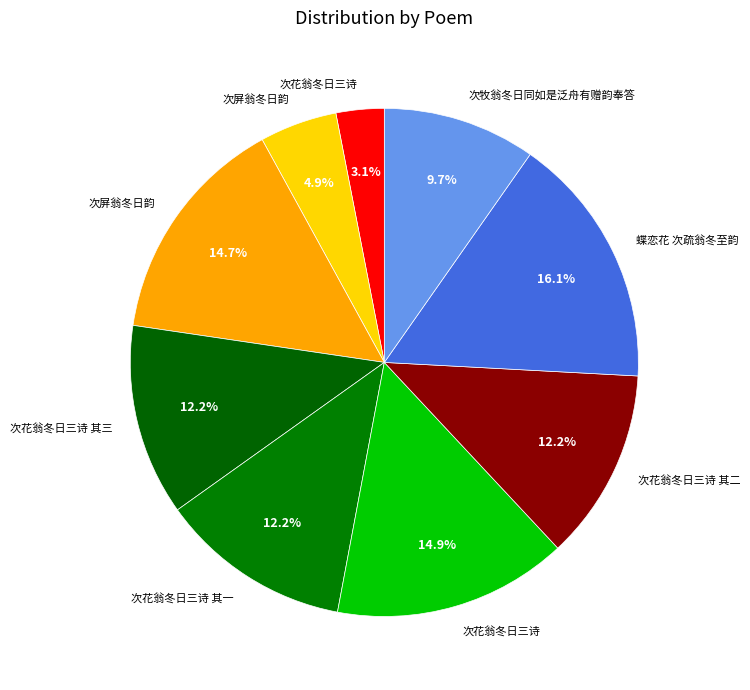

How many segments does this pie chart have?

9